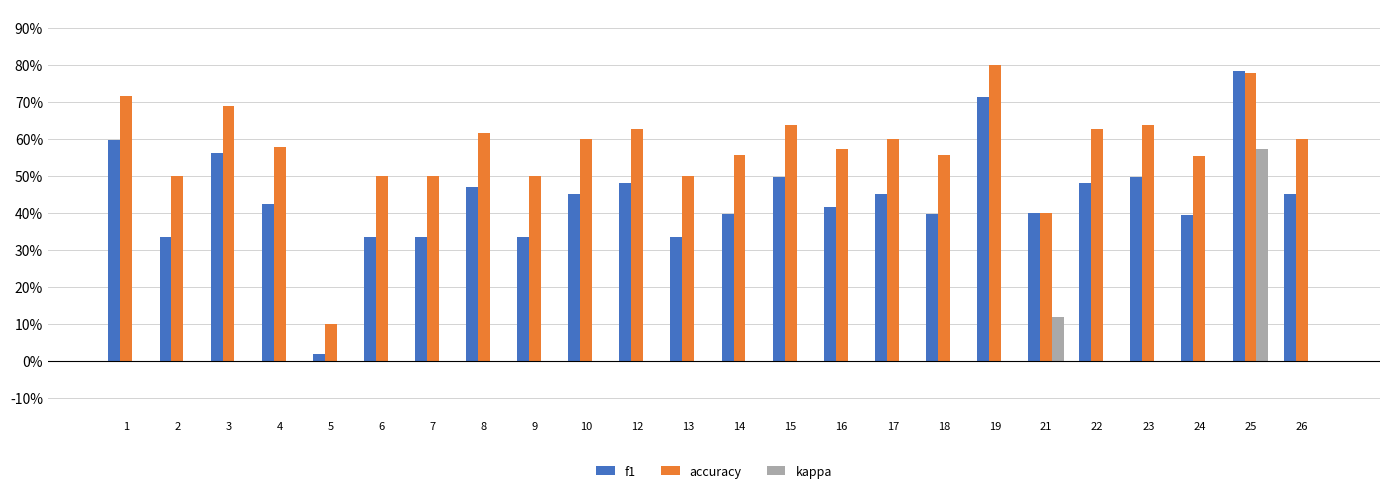

Which series has the widest spread of values?

f1